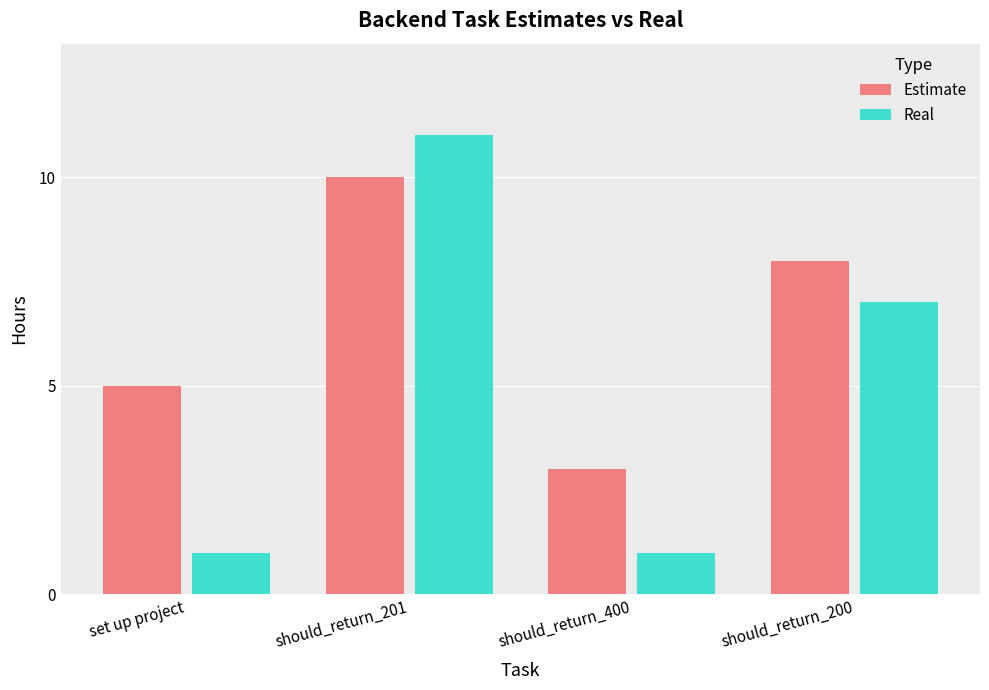

What is the value of the Estimate bar at the 2nd from the left?

10